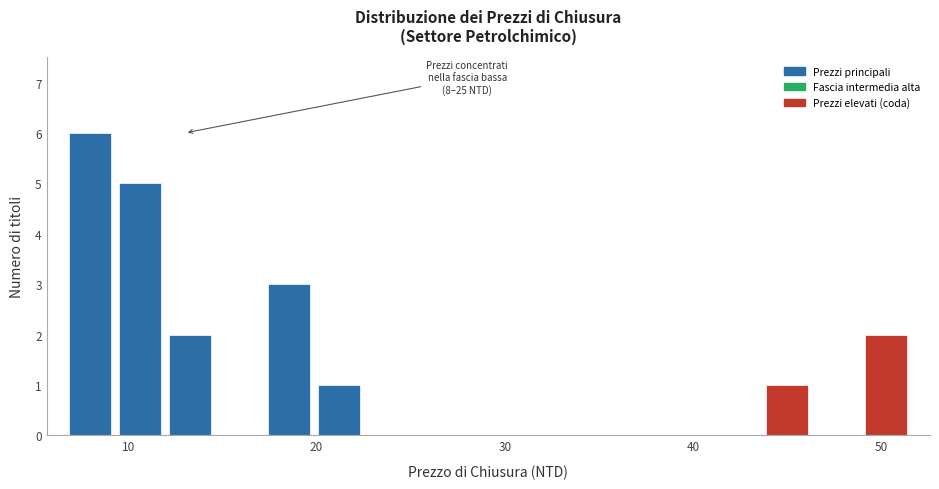

Around what value on the x-axis is the tallest bar? Give the approximate position of its centre, as read against the axis.

8